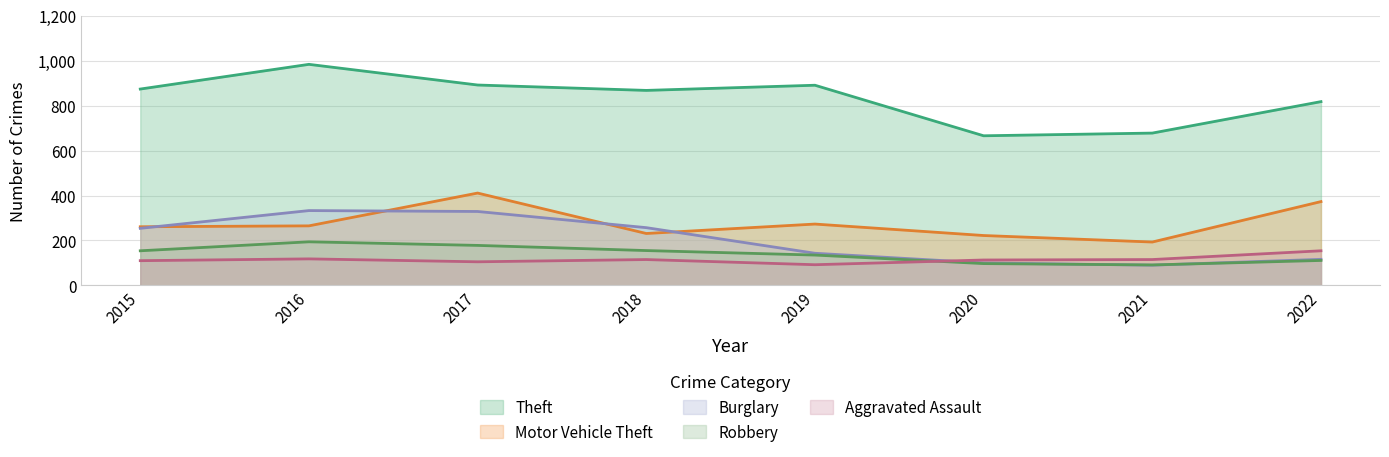

True or false: Theft and Robbery cross at least once.

False